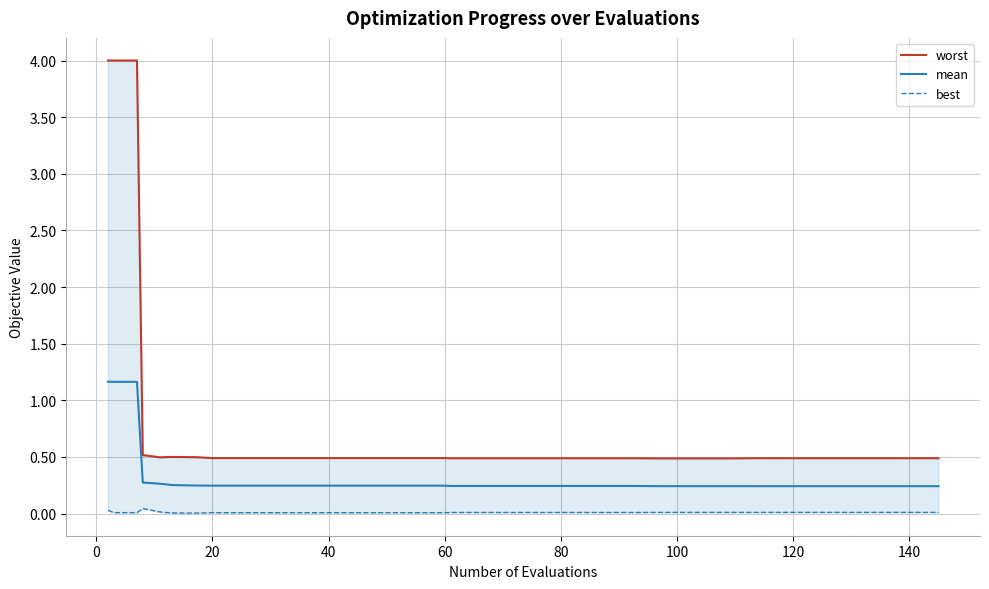

True or false: mean and best cross at least once.

False